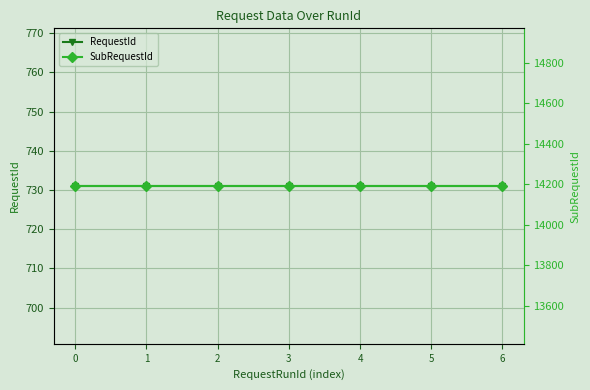

Does the chart display data point markers on the line(s)?

Yes